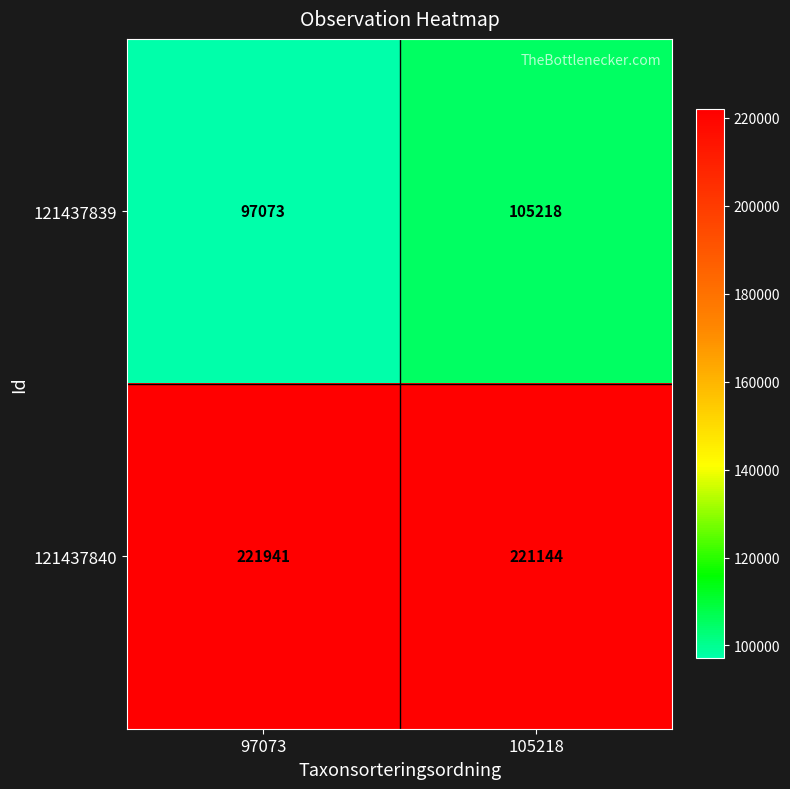

At how many categories does at least one series exceed 137852?

2